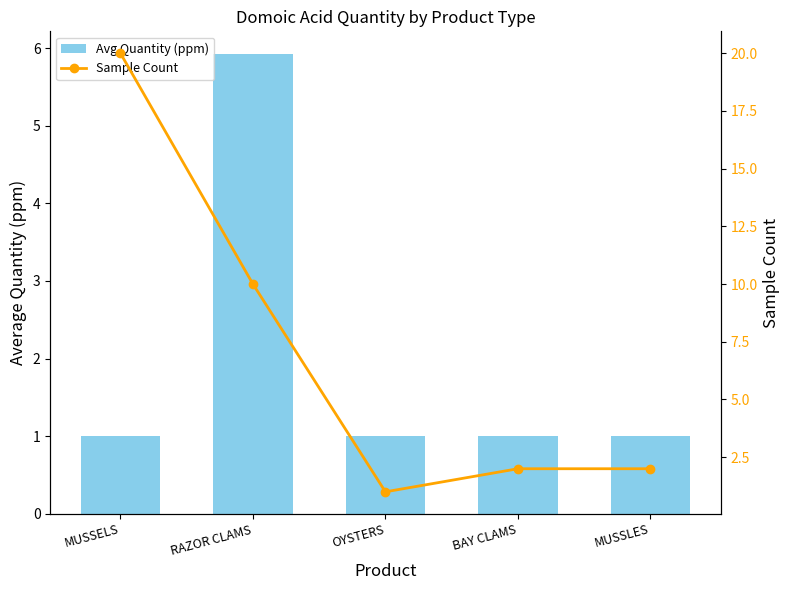

True or false: Avg Quantity (ppm) has a value of 1.6 at MUSSELS.

False